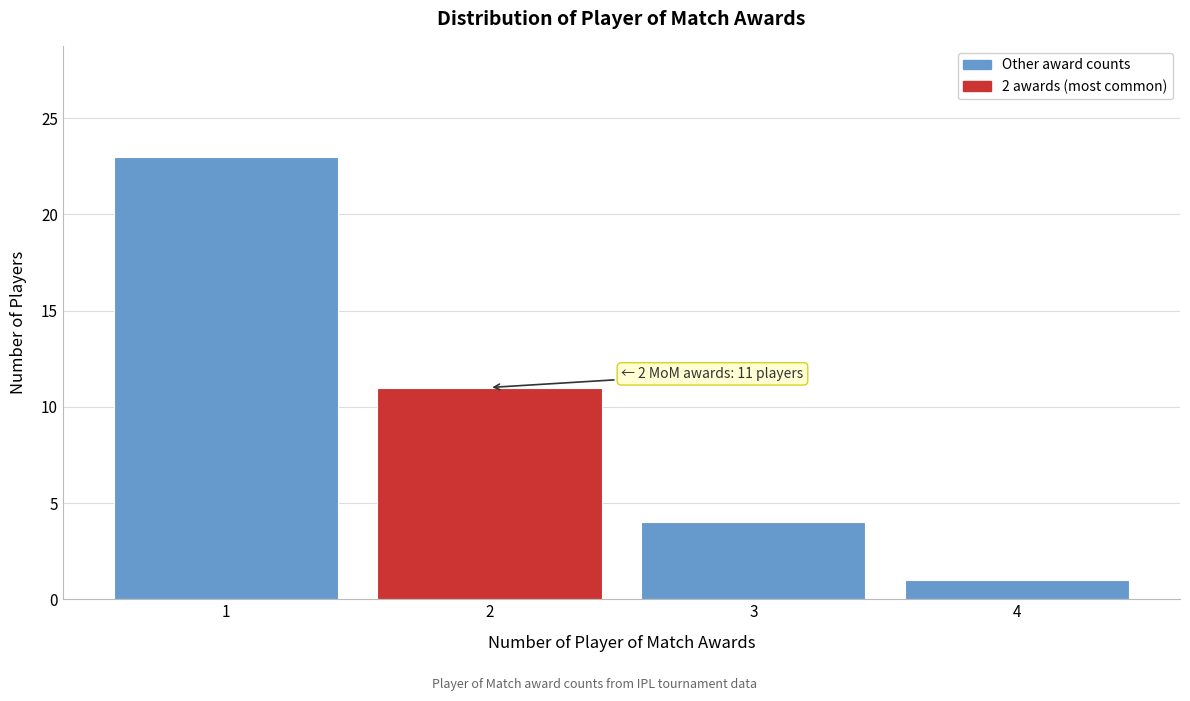

Reading right to left, list all the values displayed in this chart.

1	4	11	23